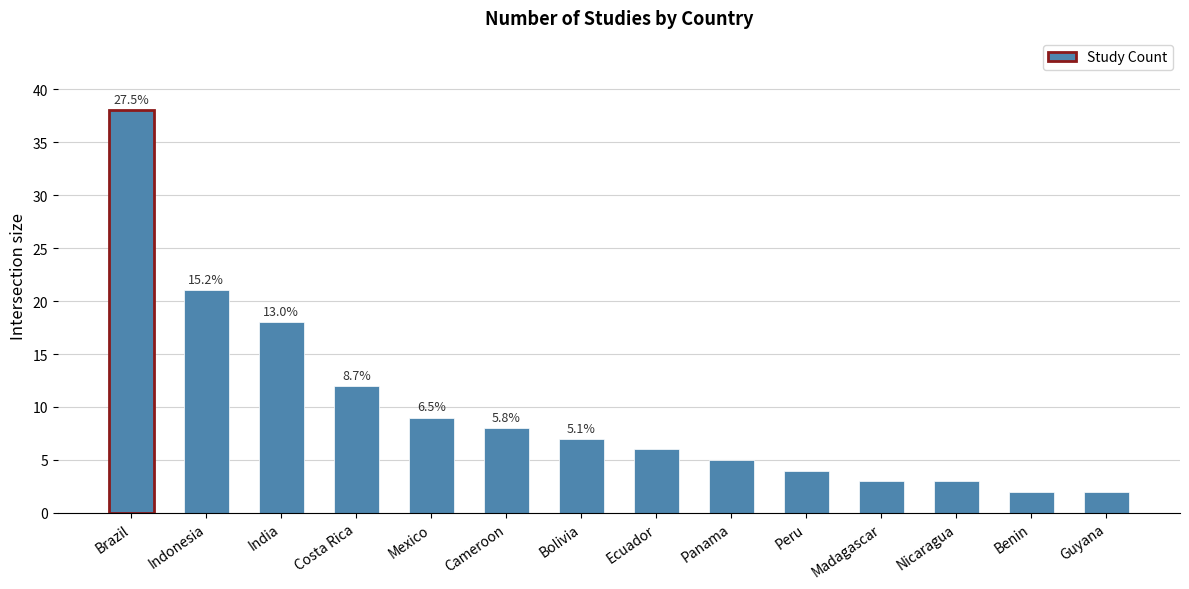

The value at Ecuador is 6. True or false?

True